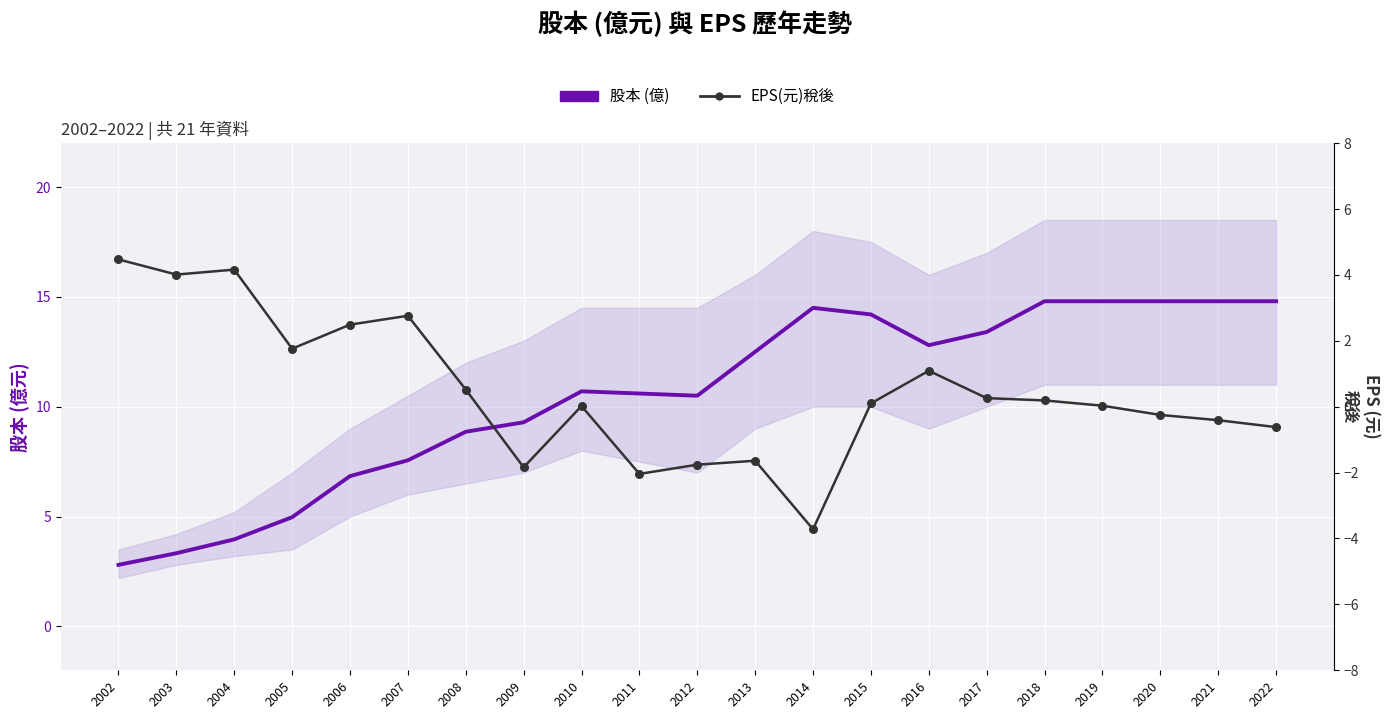

Which series has the widest spread of Y values?

股本 (億)